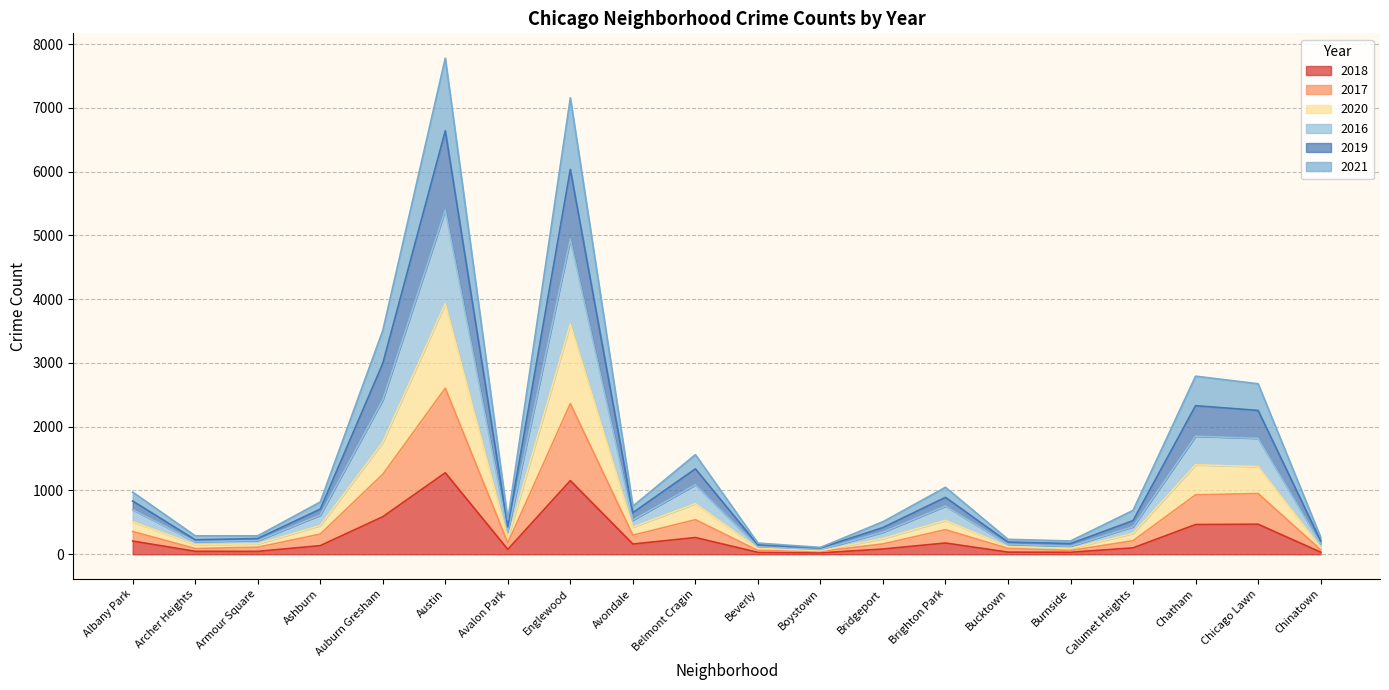

What is the total value across all series at Beverly?

175